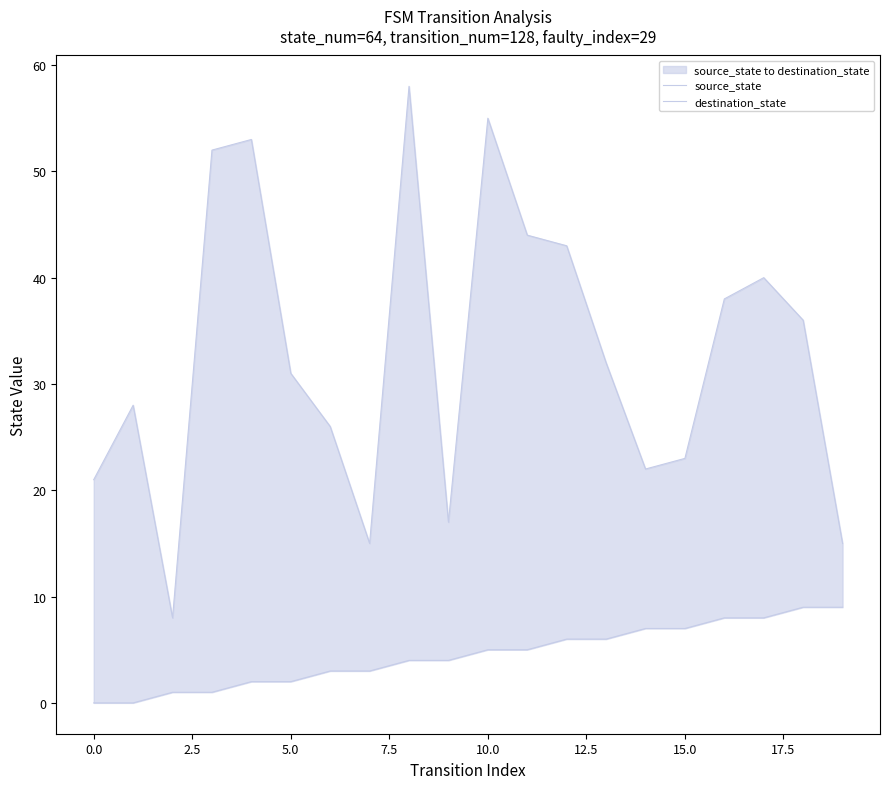

What is the label of the 9th point from the right?

11